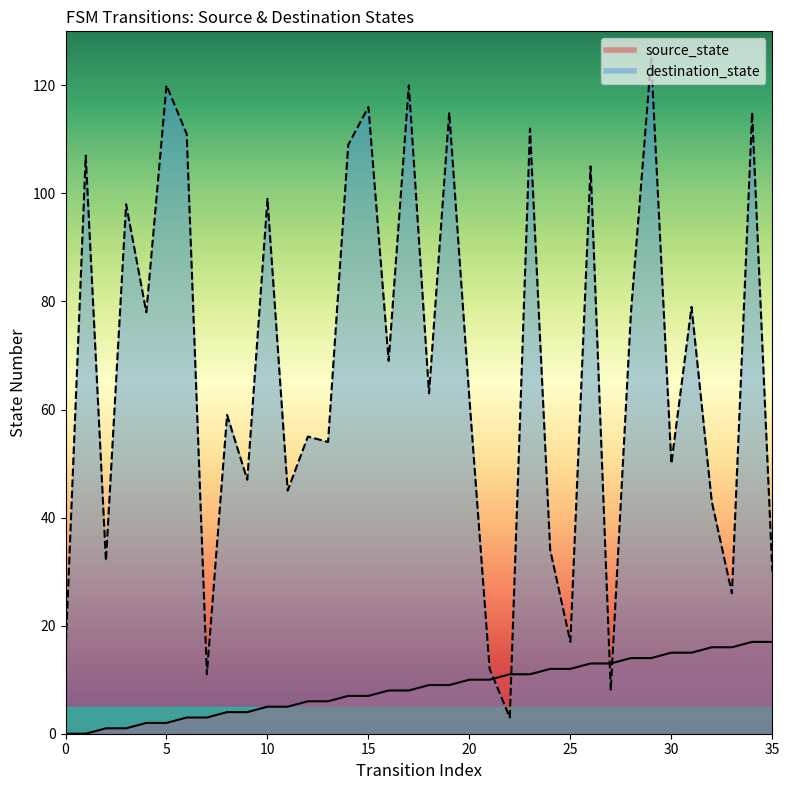

What is the difference between the maximum and minimum values in the destination_state series?

122